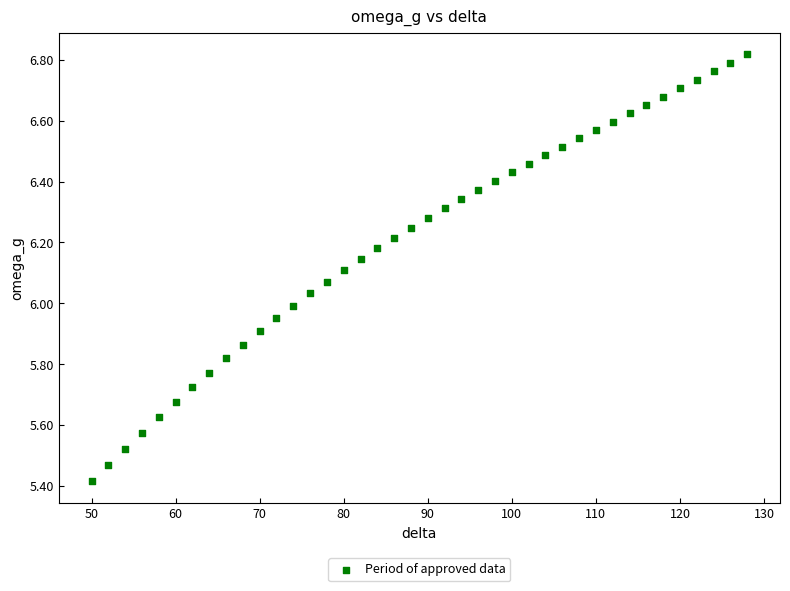

What is the range of Y values (max minus min)?

1.4